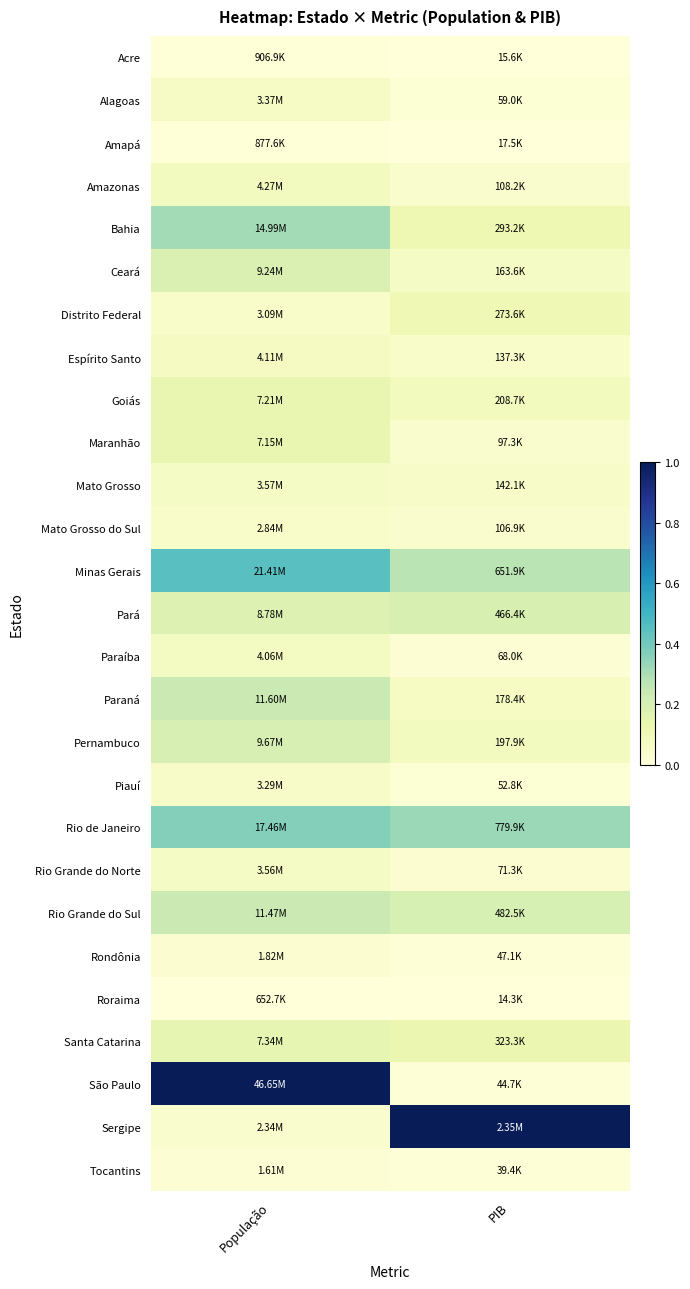

How many series are shown in this chart?

27